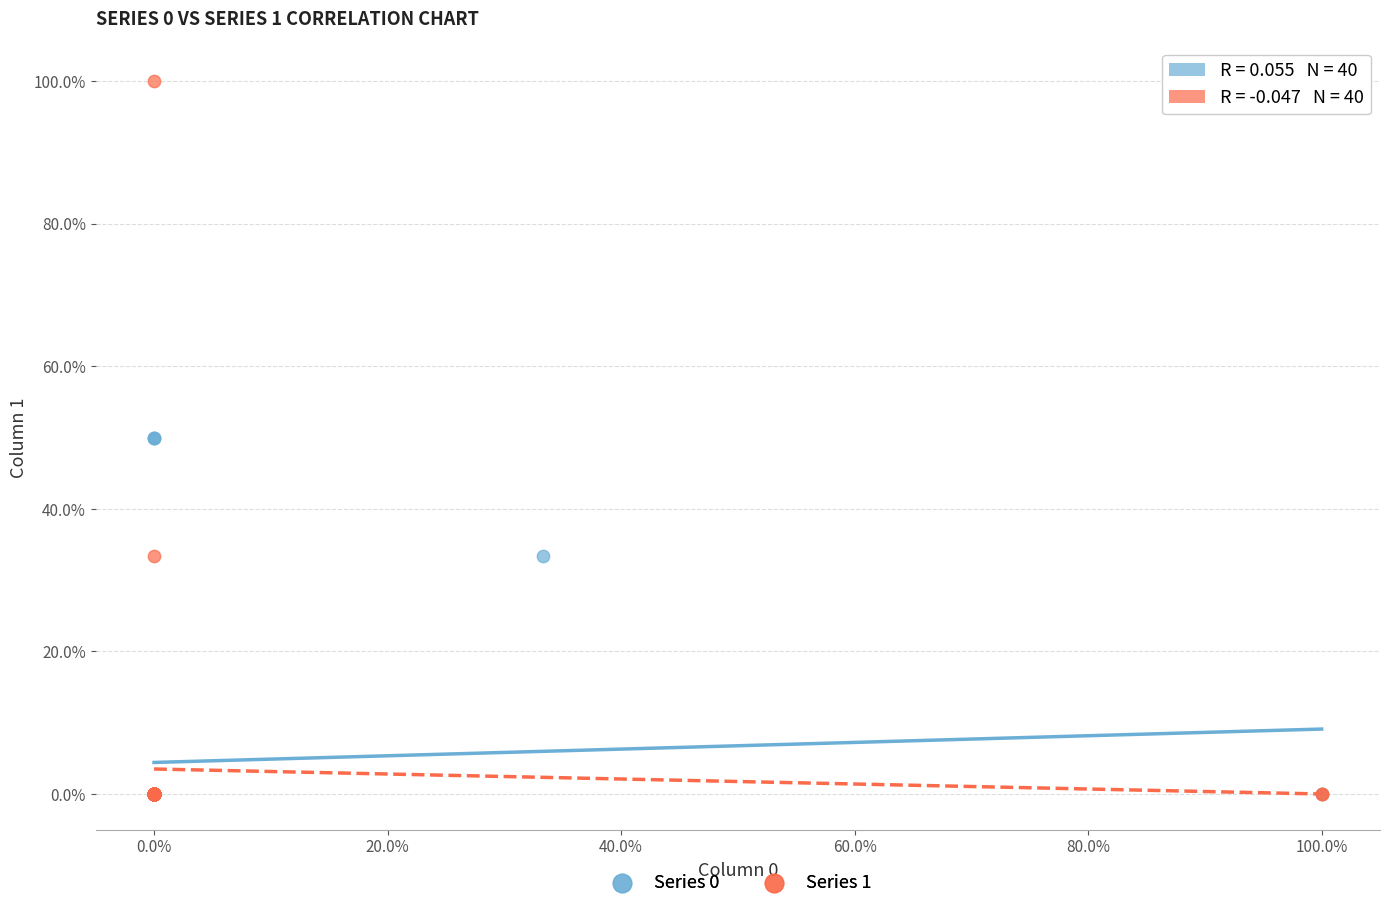

Which series reaches the maximum Y coordinate?

Series 1